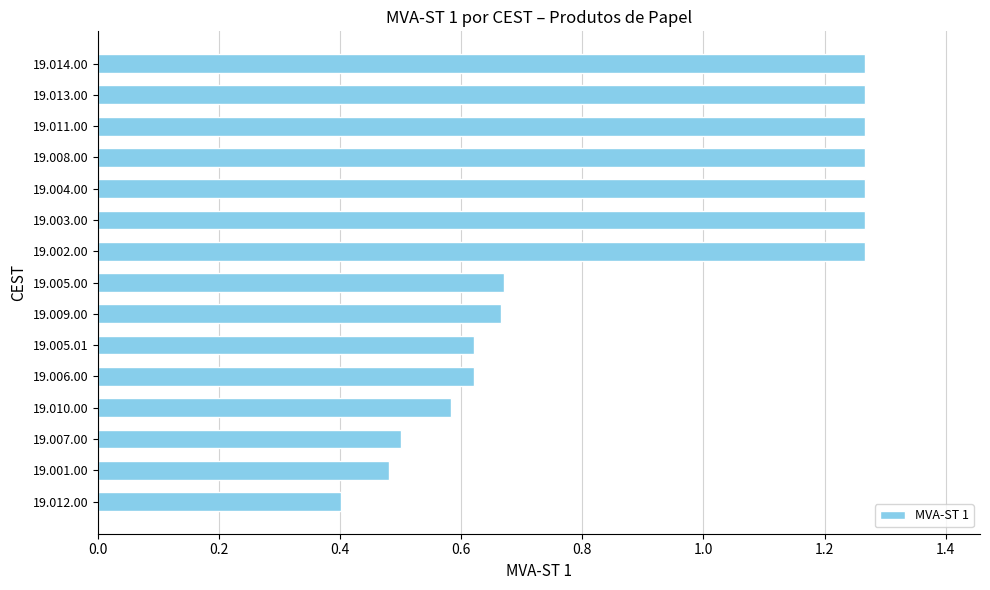

Is it true that the value at 19.007.00 is 0.5?

True